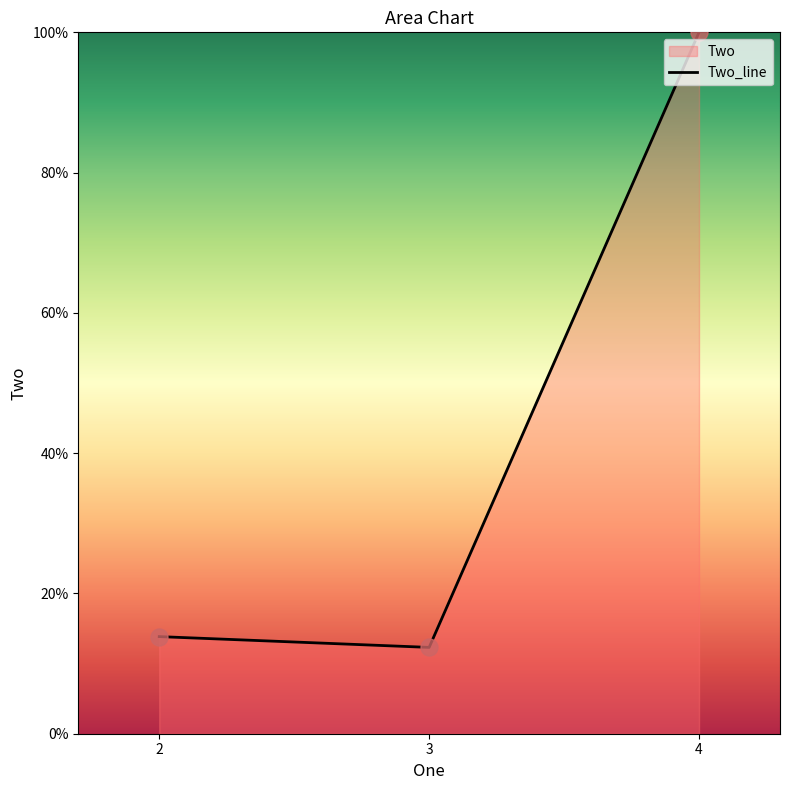

Between 3 and 2, which is larger?

2